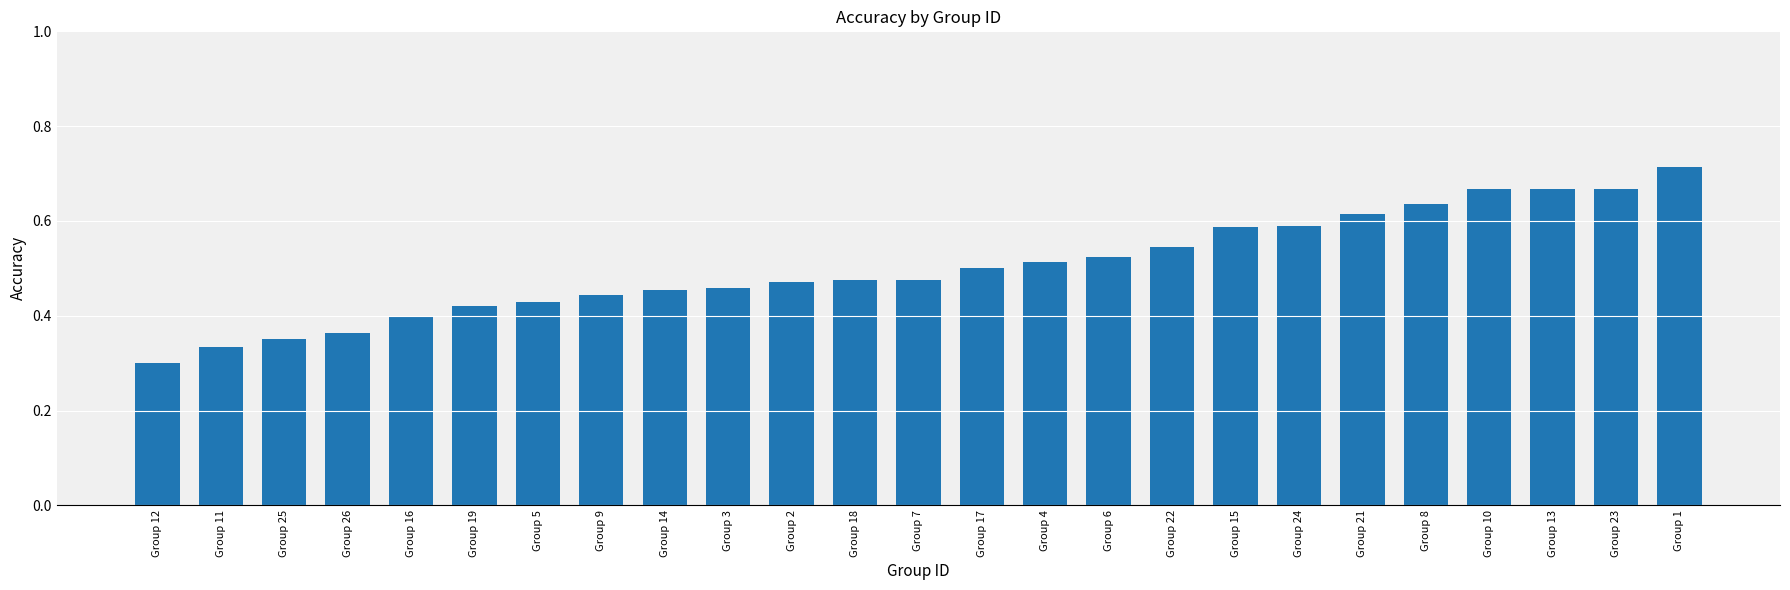

Which category has the highest value across all series?

Group 1